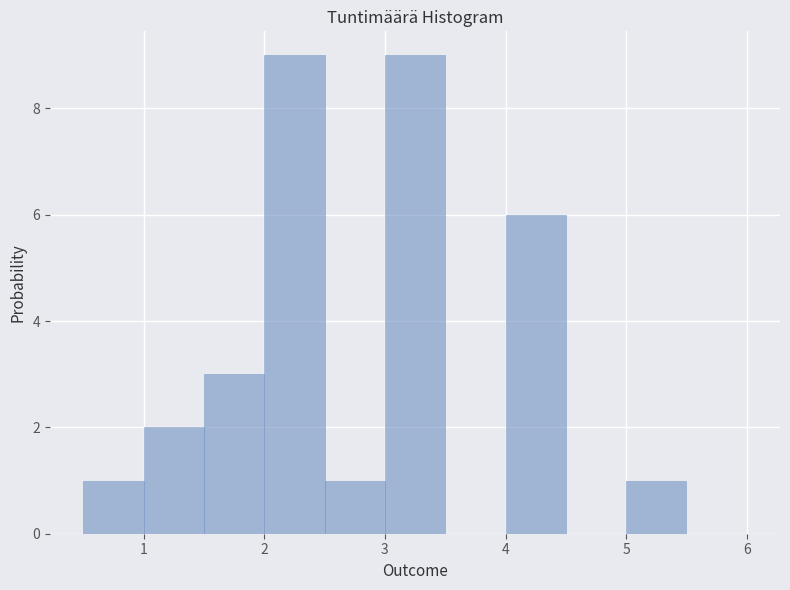

Reading left to right, transcribe this chart: for each bar, give the range it covers on the x-axis and its height. The values are not printed on the chart, so give them approximately, as read against the axis.

0.5 to 1.0: 1
1.0 to 1.5: 2
1.5 to 2.0: 3
2.0 to 2.5: 9
2.5 to 3.0: 1
3.0 to 3.5: 9
3.5 to 4.0: 0
4.0 to 4.5: 6
4.5 to 5.0: 0
5.0 to 5.5: 1
5.5 to 6.0: 0